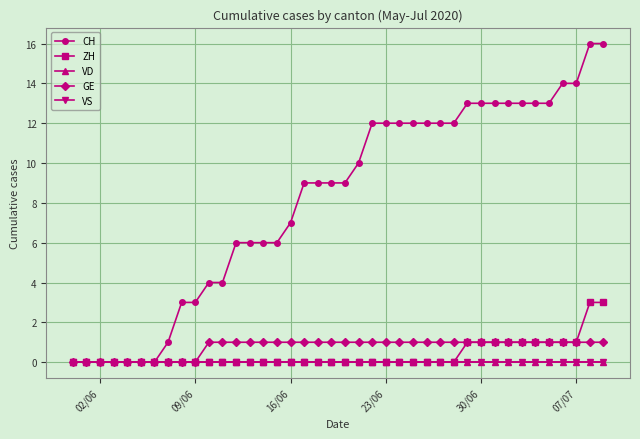

Does the chart have visible grid lines?

Yes